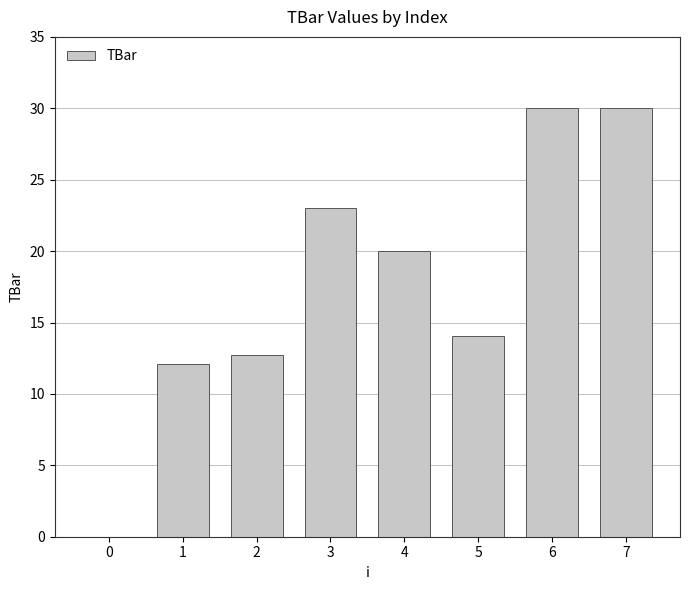

How many distinct data groups are displayed?

1